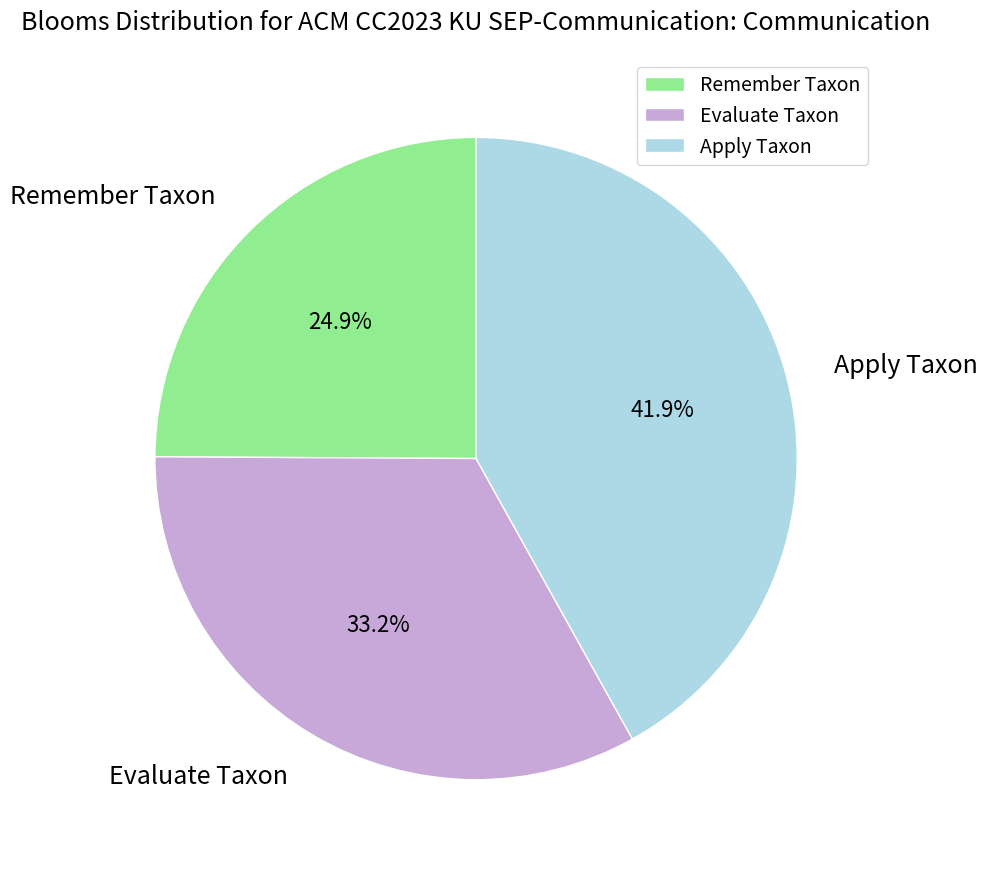

Is there any slice that represents more than half of the pie?

No